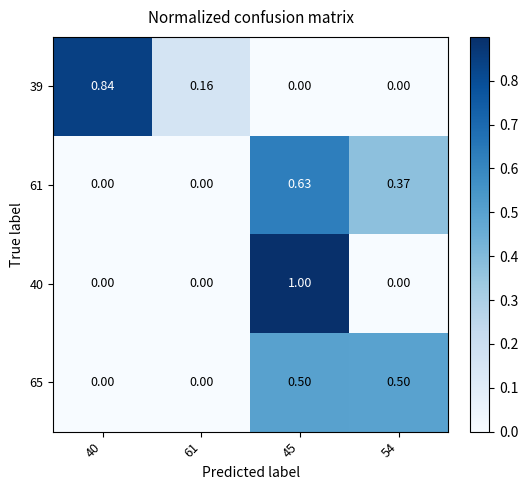

Count the number of data series in this chart.

4